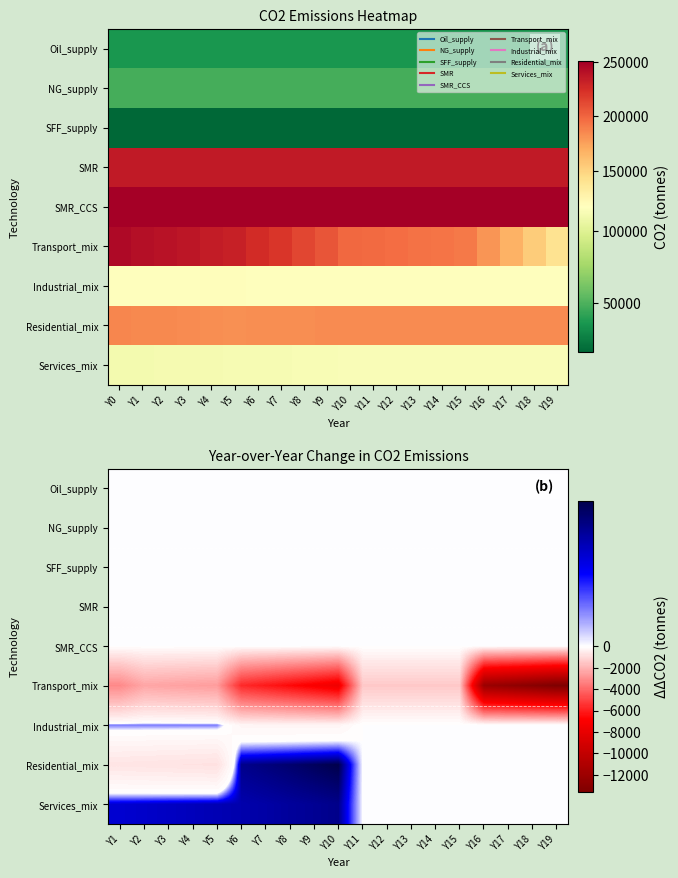

Between Y10 and Y5, which is larger?

Y10